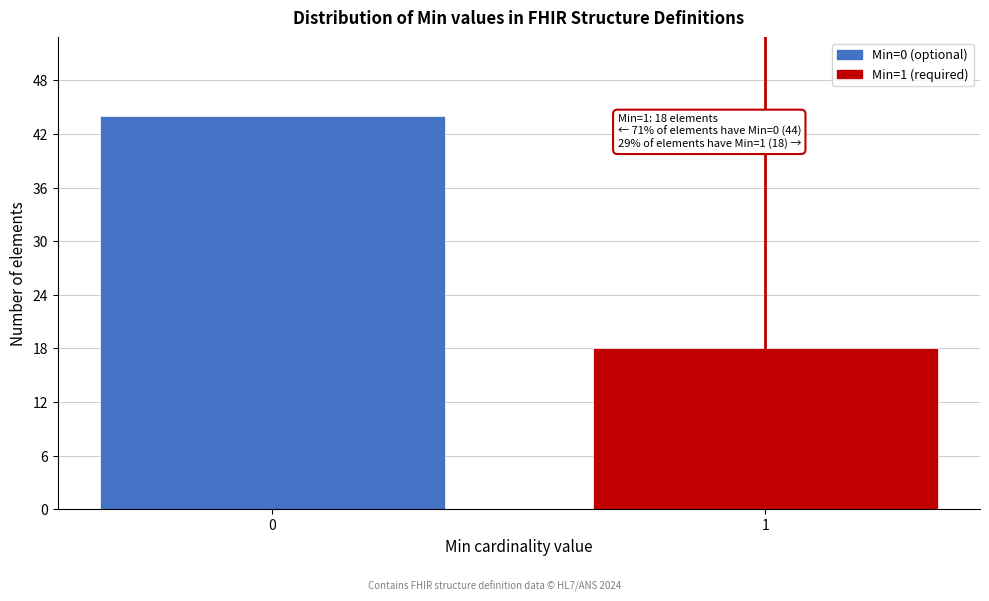

Reading right to left, transcribe all the data shown in this chart.

18	44